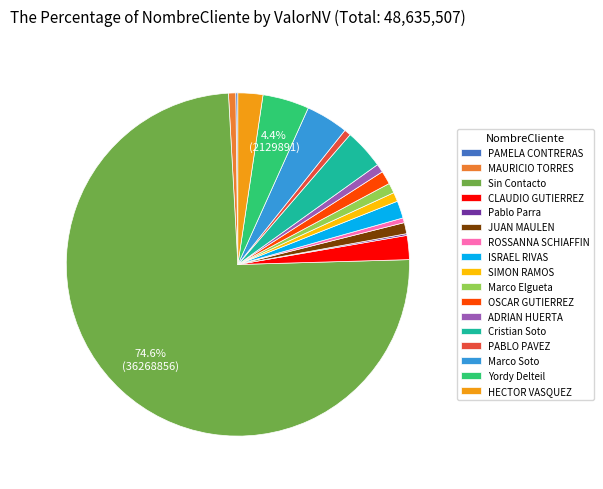

Combined, do Yordy Delteil and MAURICIO TORRES account for over 50%?

No